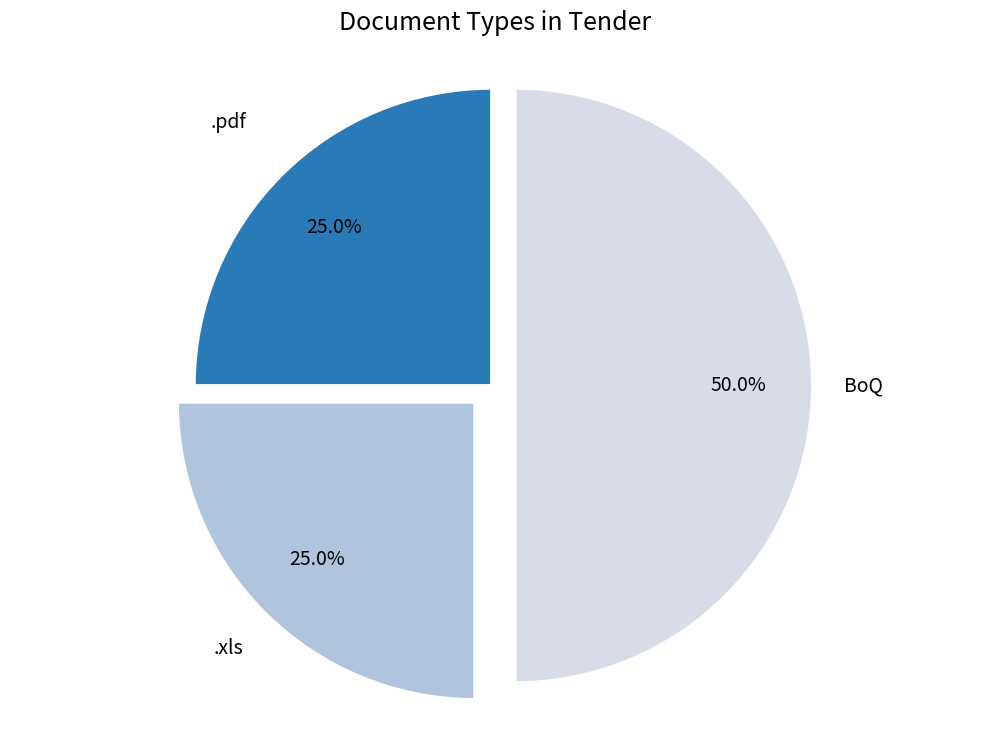

Is .pdf the majority of the pie?

No